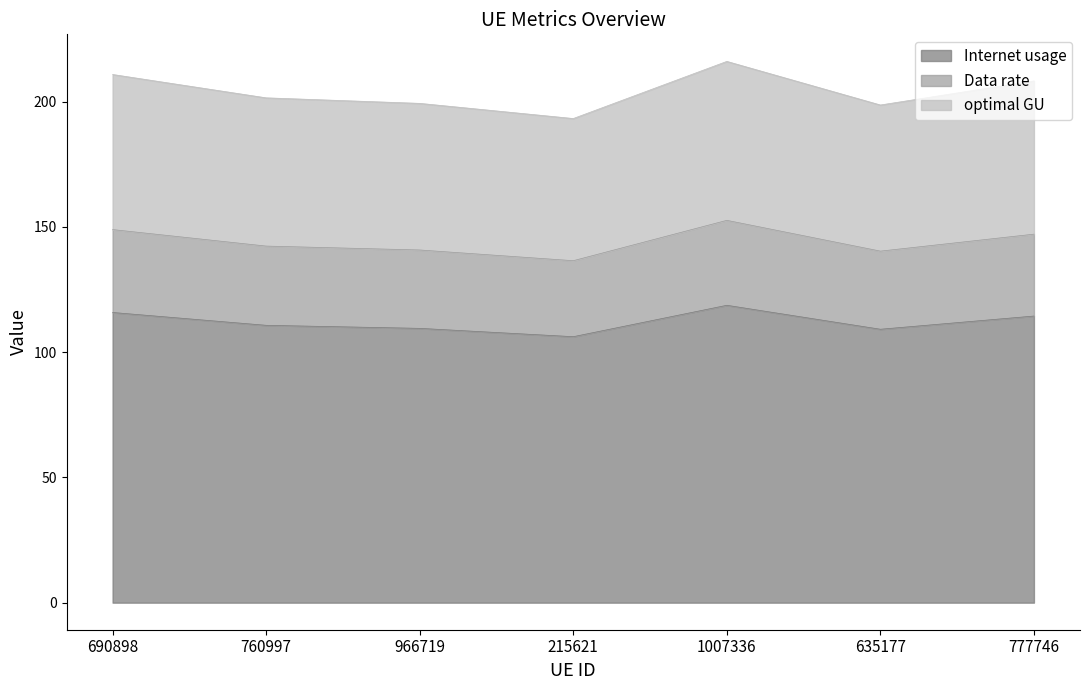

True or false: Data rate and optimal GU intersect in this chart.

False